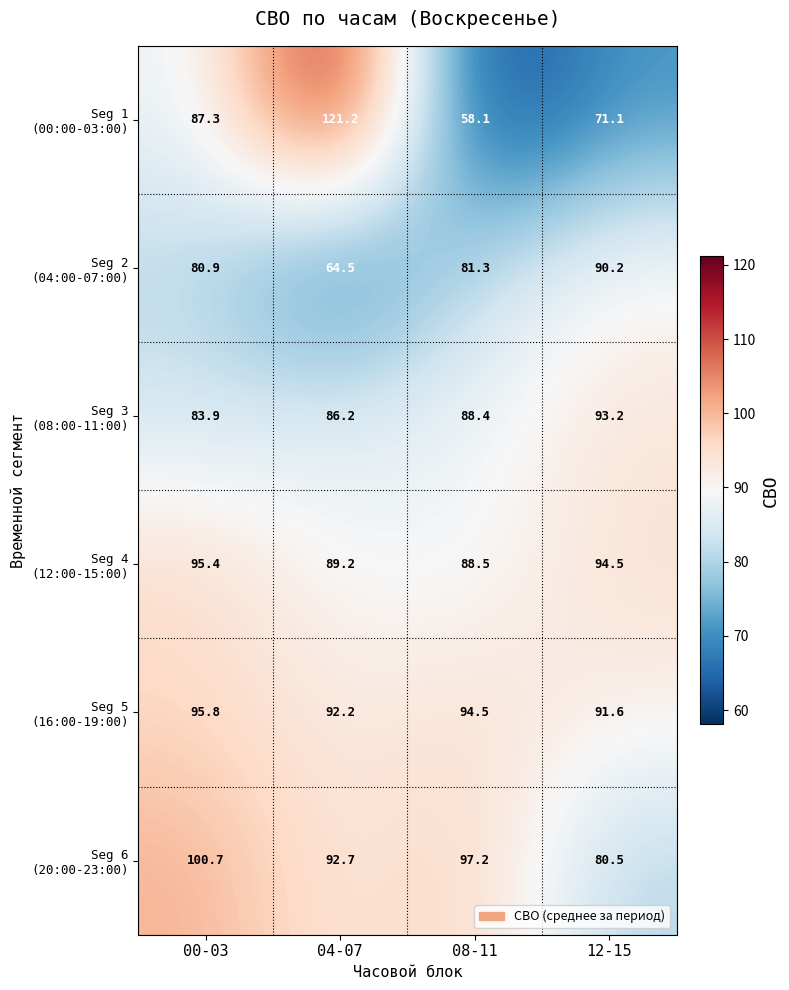

Count the number of data series in this chart.

6